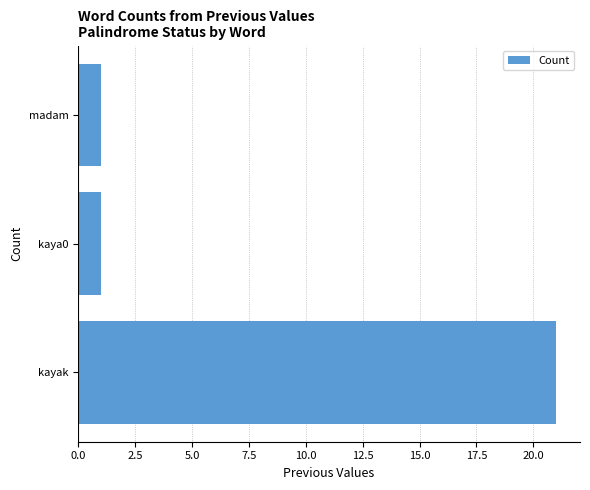

The value at kayak is 37. True or false?

False